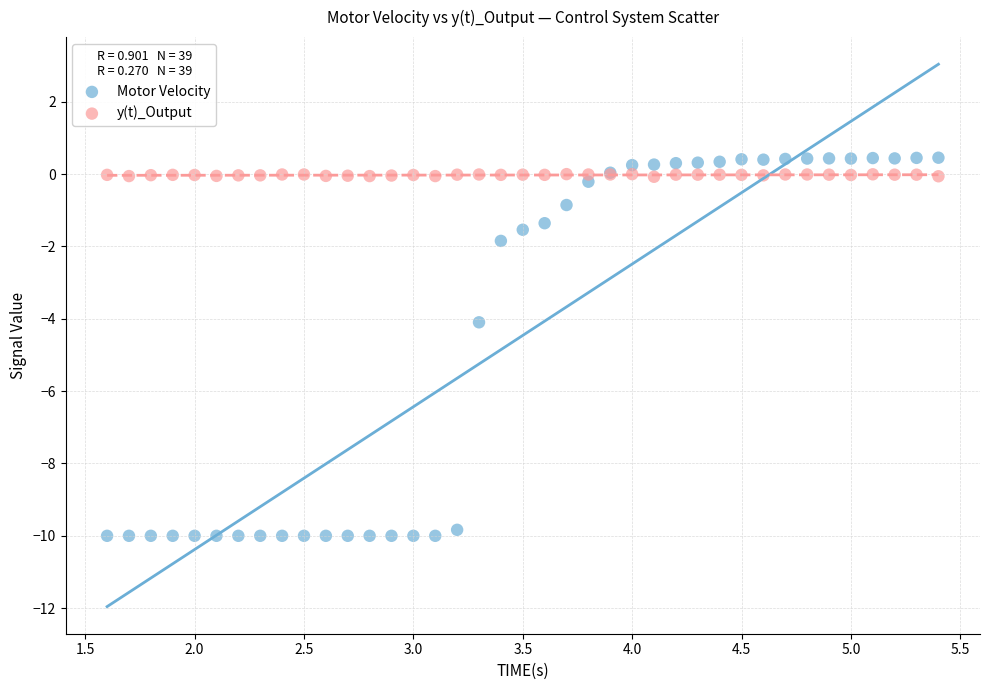

Which series contains the lowest Y value?

Motor Velocity